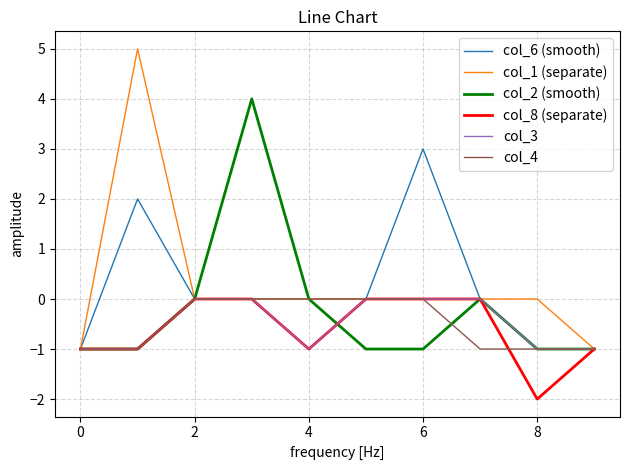

Which series has the widest spread of values?

col_1 (separate)